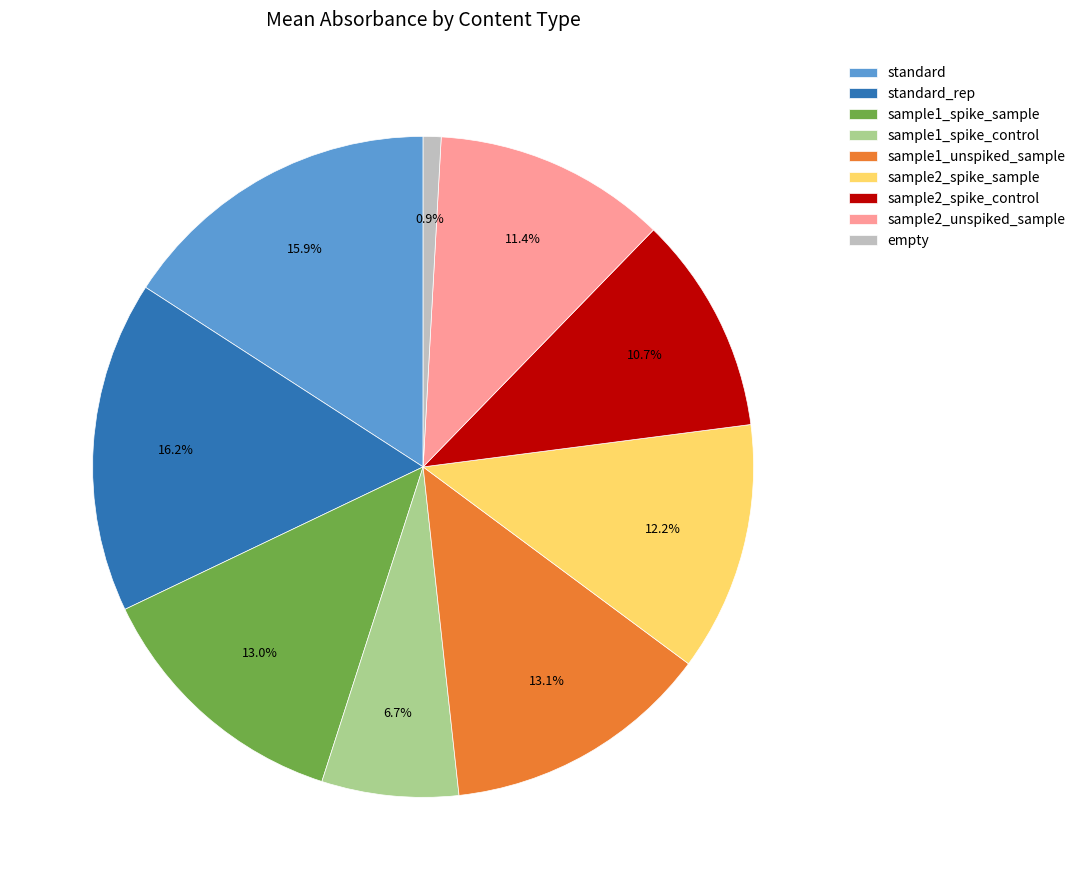

Approximately how many times larger is the value at sample1_spike_control compared to sample2_unspiked_sample?

0.6